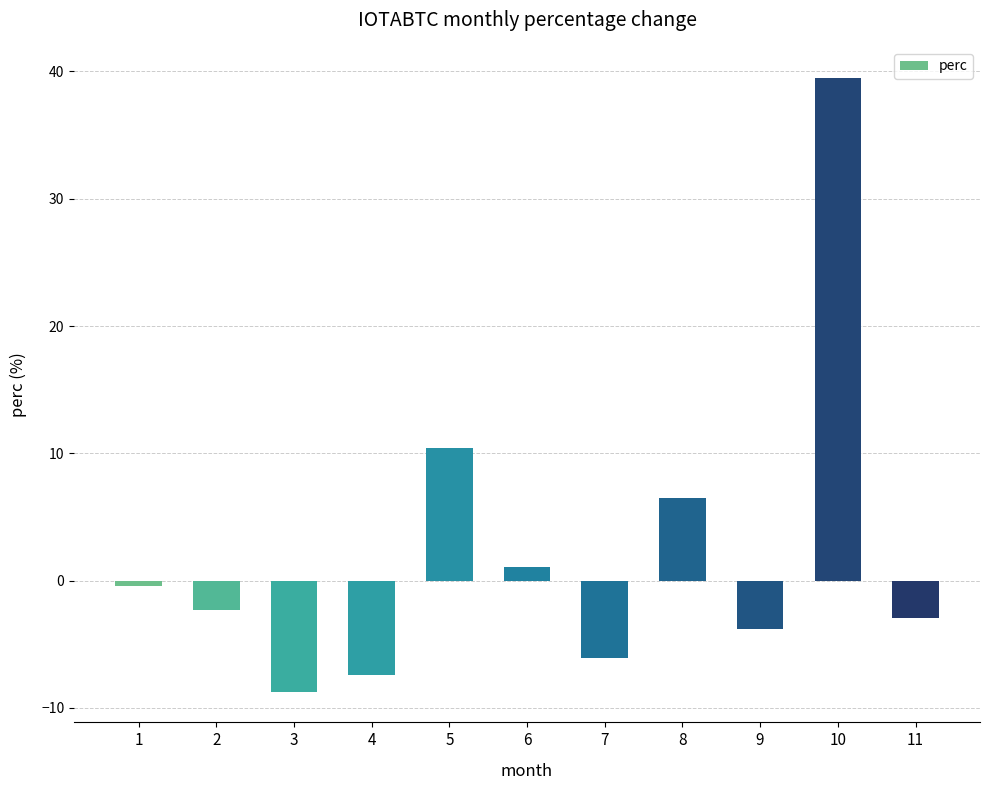

What is the greatest value displayed?

39.5